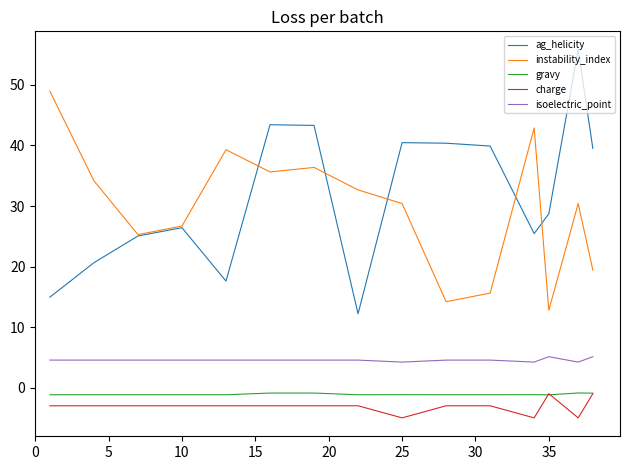

Which series has the widest spread of values?

ag_helicity